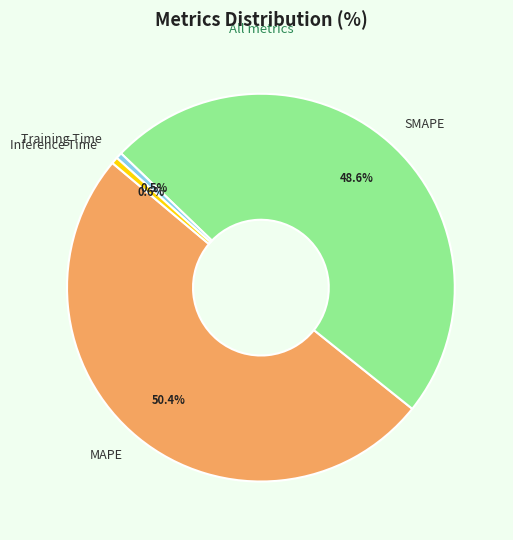

How many slices are in this pie chart?

4